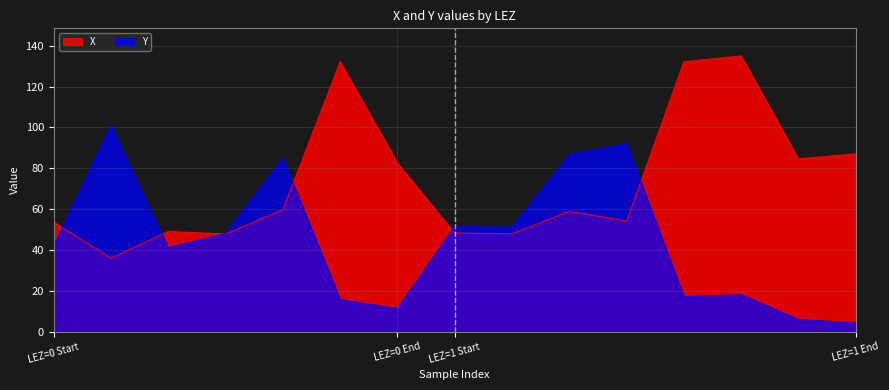

Reading right to left, list all the values displayed in this chart.

X: 87.1	84.6	135.0	132.2	54.1	58.9	47.9	48.3	82.6	132.2	59.7	47.8	49.1	36.0	53.6
Y: 4.2	6.0	18.1	17.1	91.9	86.6	51.0	51.4	11.3	15.6	84.8	48.0	41.1	100.8	42.0